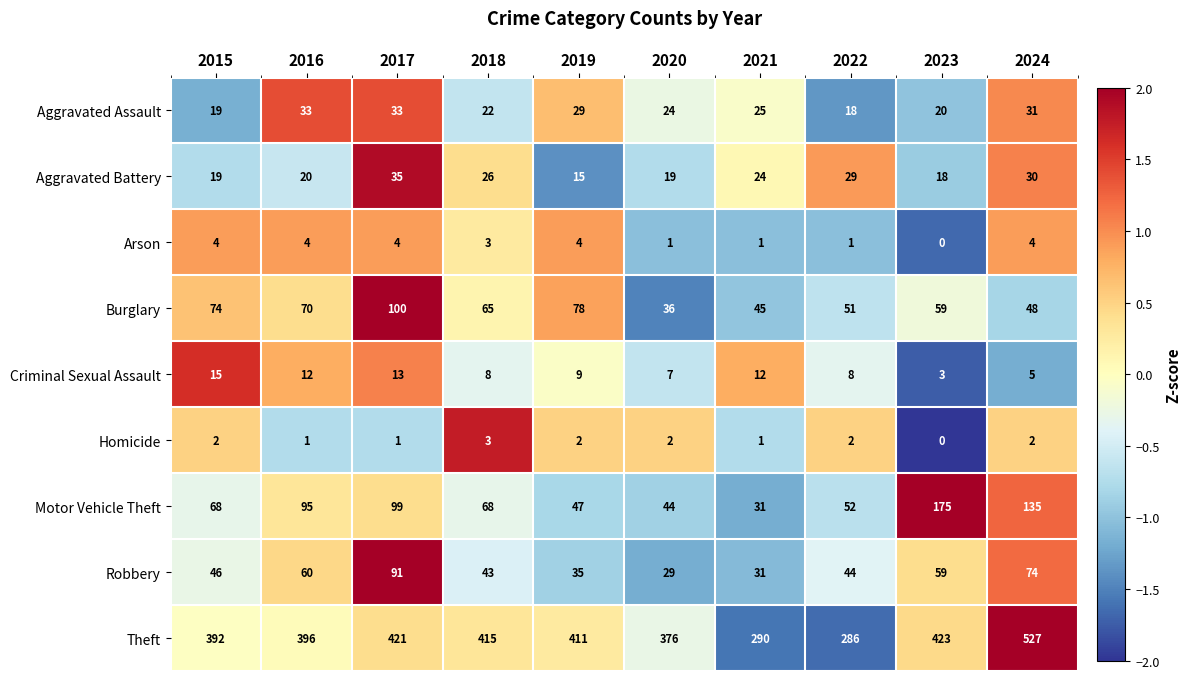

Count the number of data series in this chart.

9